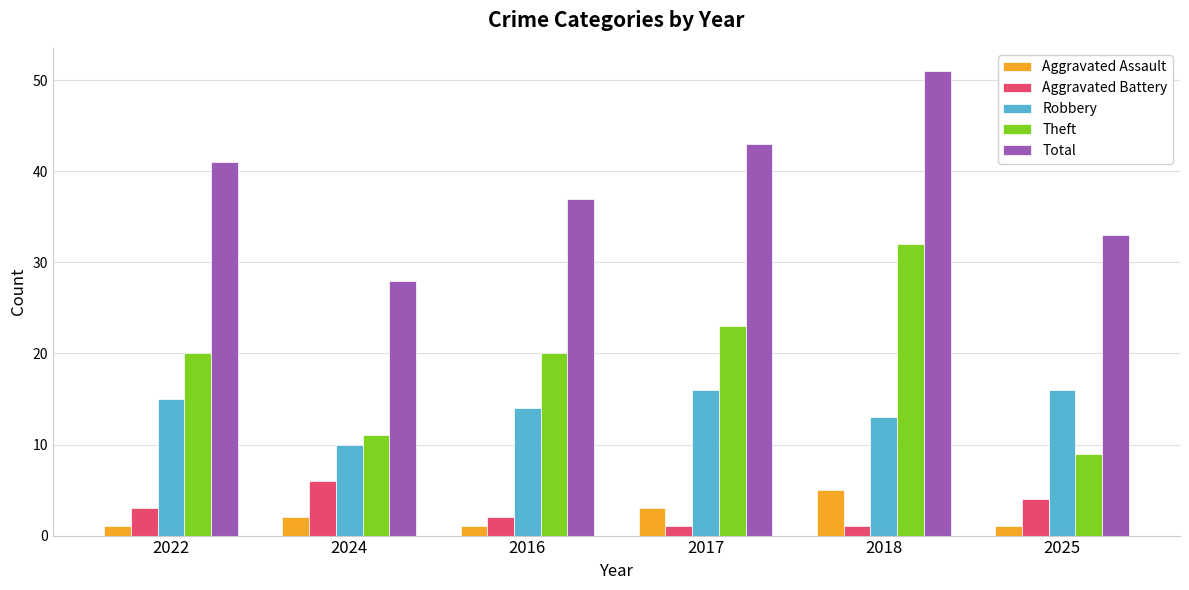

List the series in order of their peak value, lowest first.

Aggravated Assault, Aggravated Battery, Robbery, Theft, Total